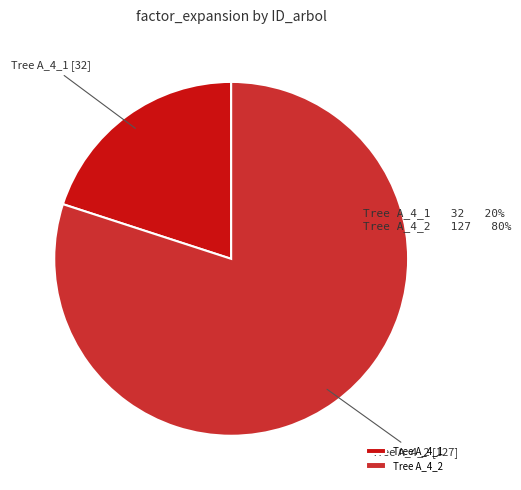

Rank the categories by value from lowest to highest.

Tree A_4_1, Tree A_4_2